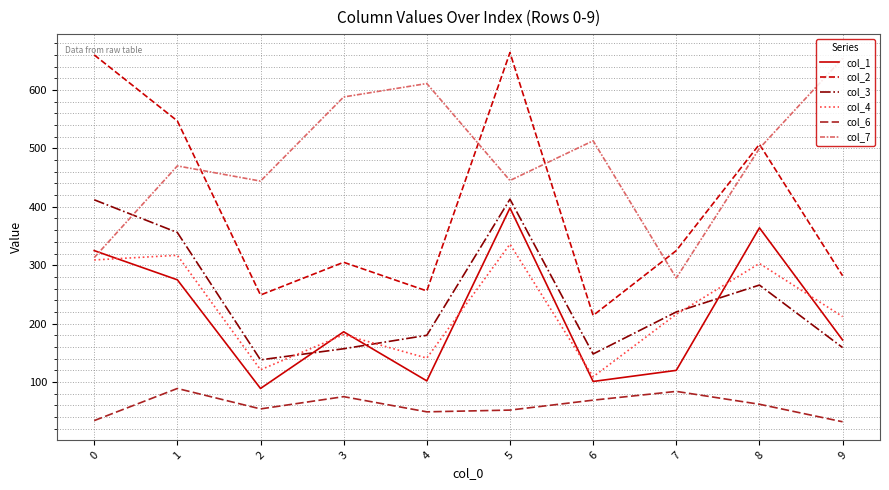

Is it true that col_2 equals 325 at 7?

True